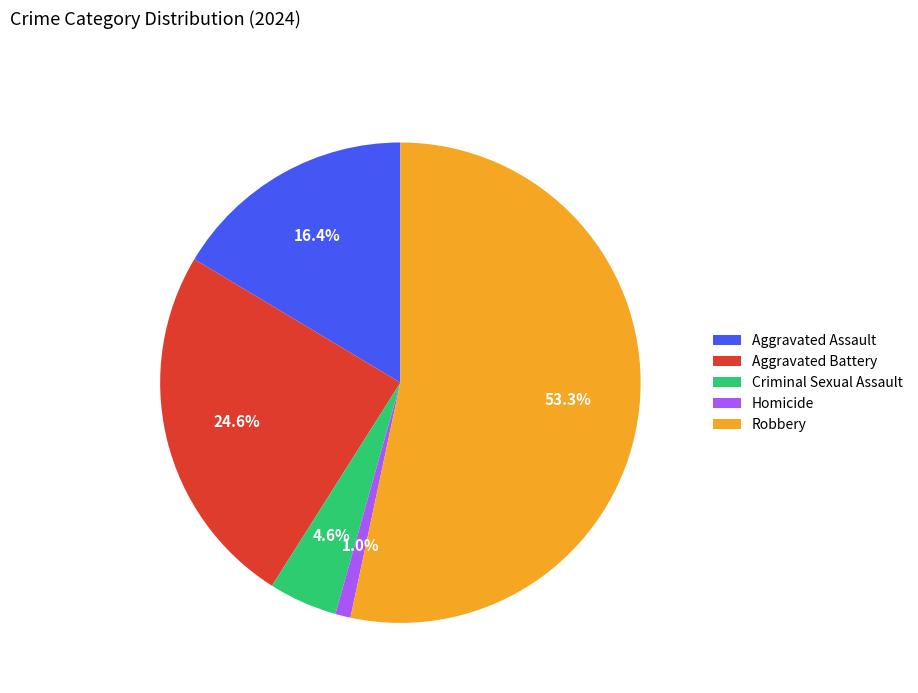

To the nearest percent, what portion does Aggravated Battery represent?

25%